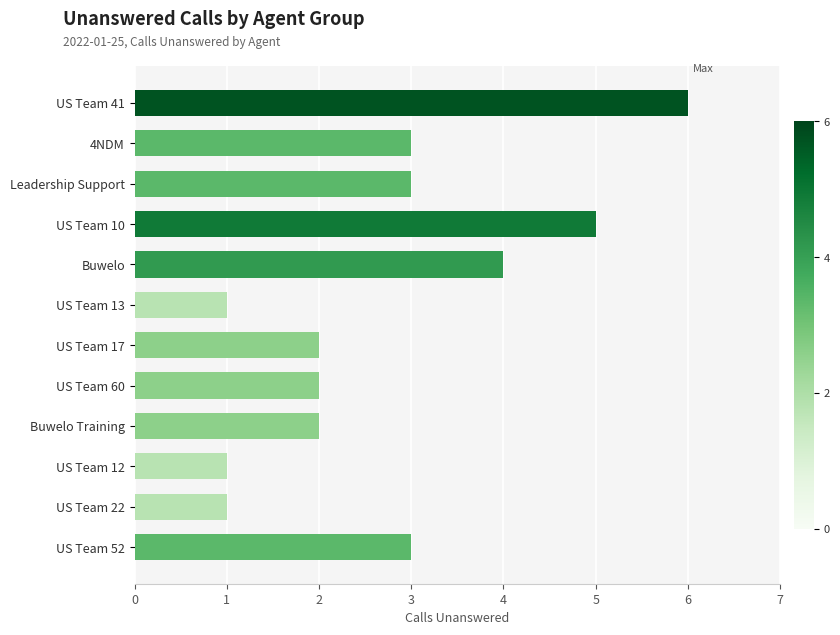

What is the greatest value displayed?

6